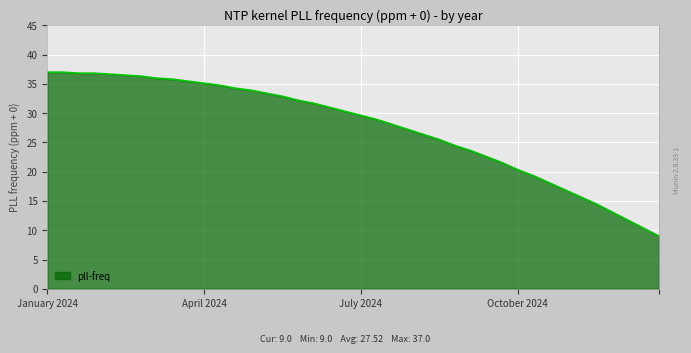

What is the smallest value displayed?

9.0